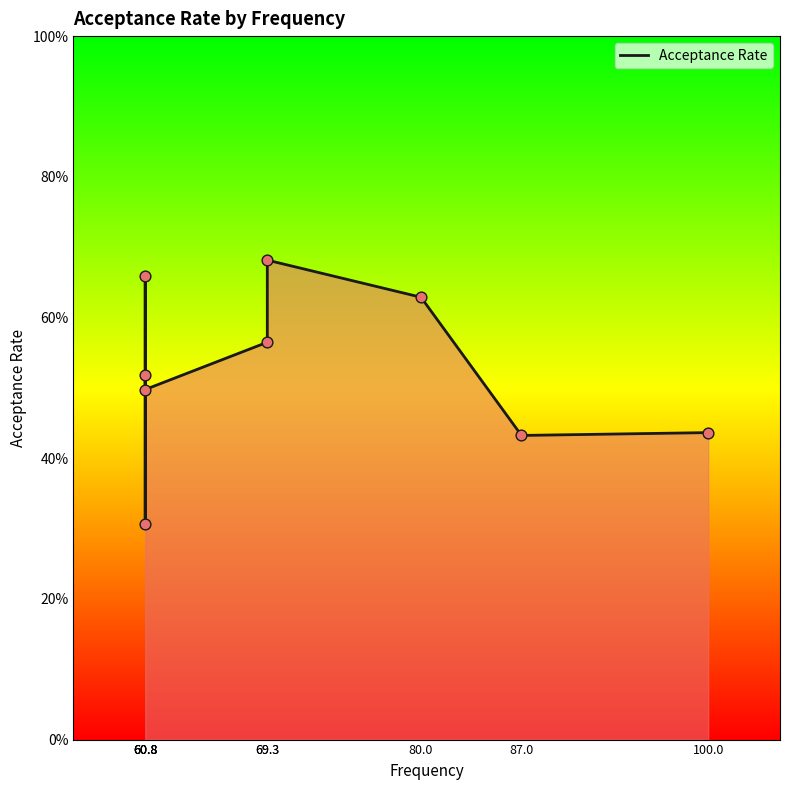

Between 80.0 and 60.8, which is larger?

80.0